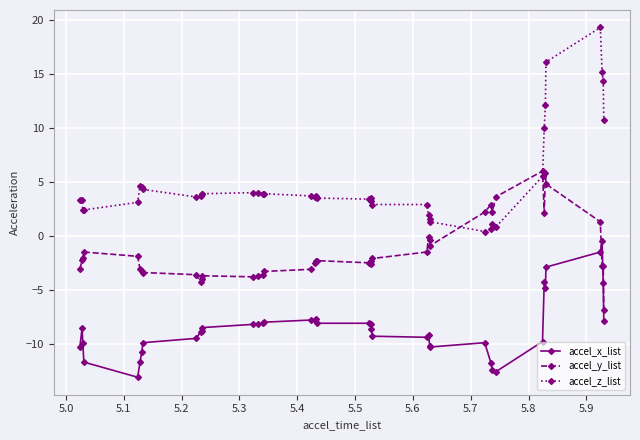

Rank the series by their average value, from lowest to highest.

accel_x_list, accel_y_list, accel_z_list